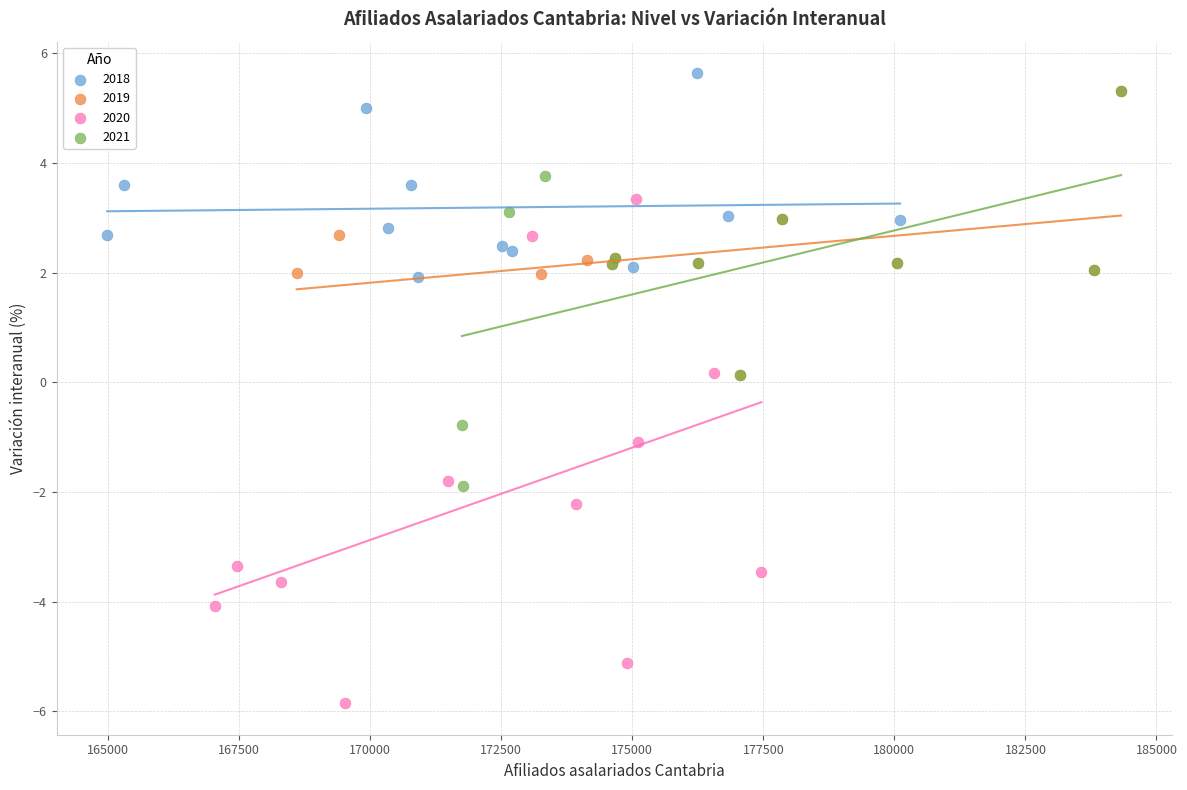

Which series reaches the maximum Y coordinate?

2018